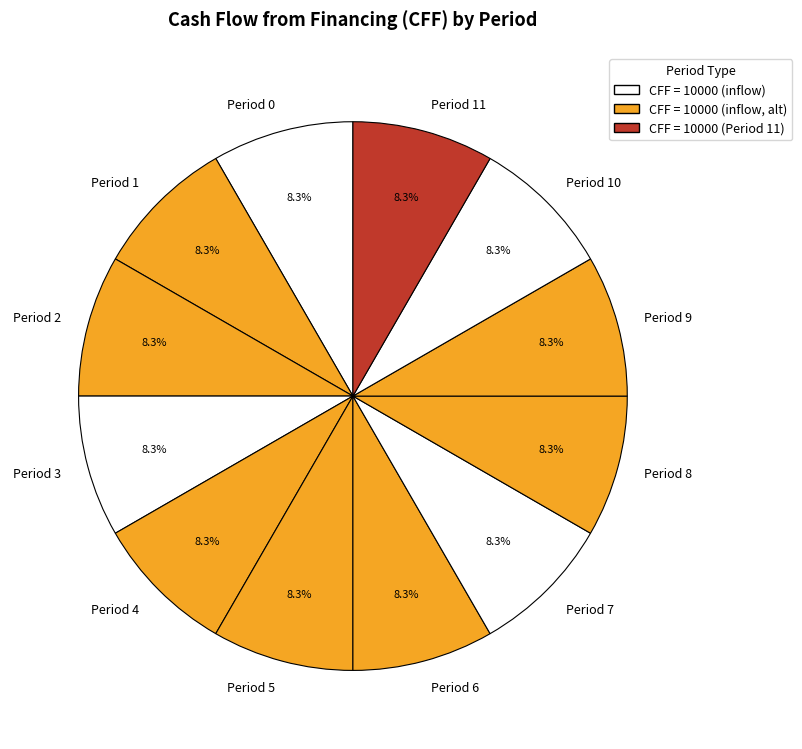

What percentage is NOT represented by Period 10?

91.7%